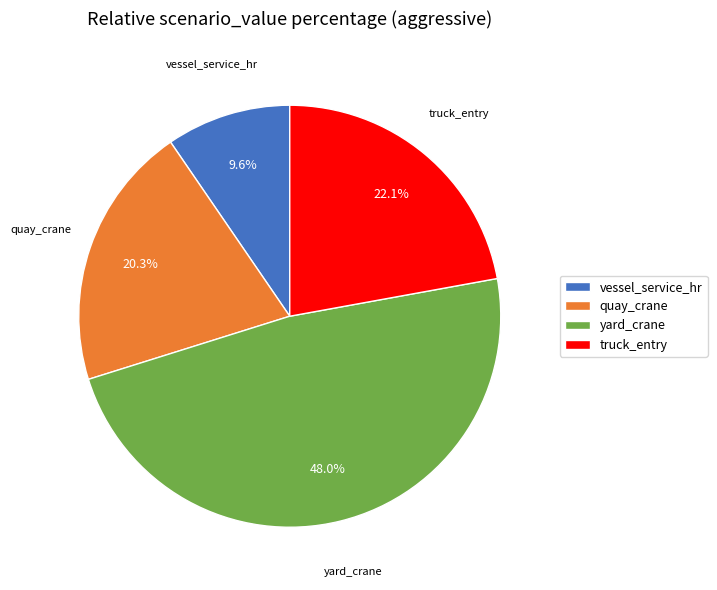

True or false: yard_crane accounts for 57% of the total.

False